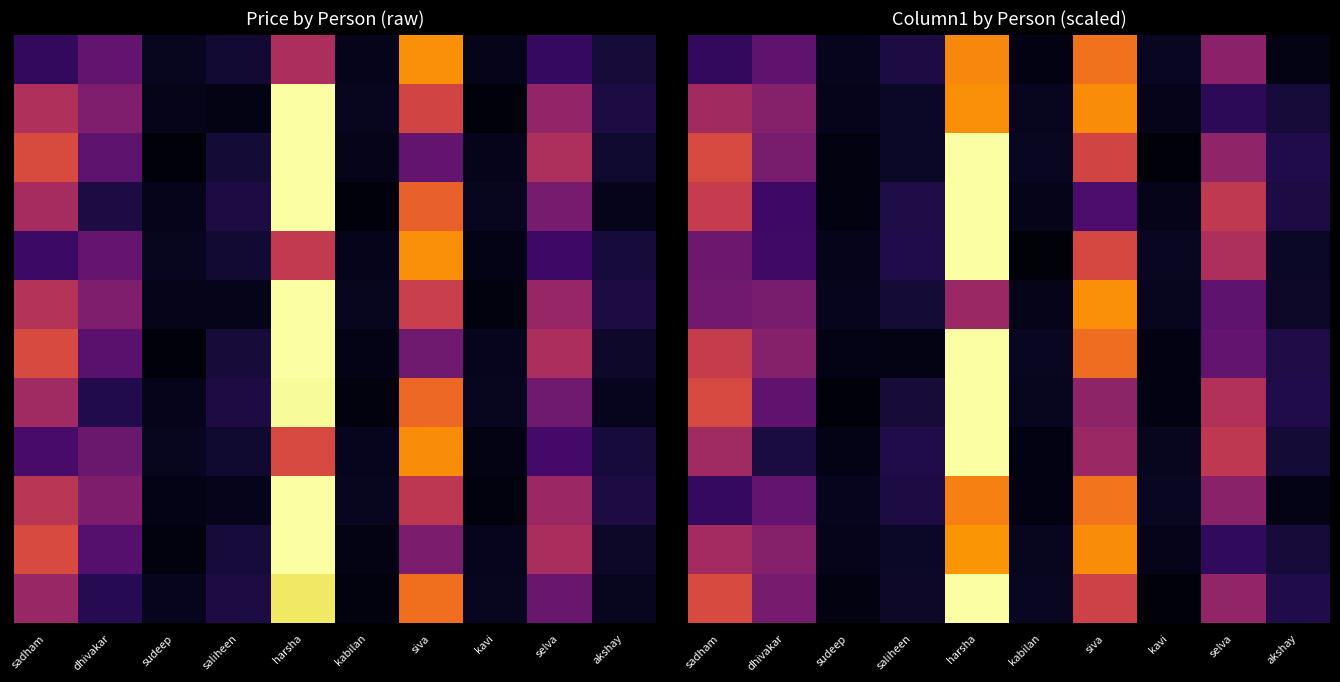

Count the number of categories in the chart.

10